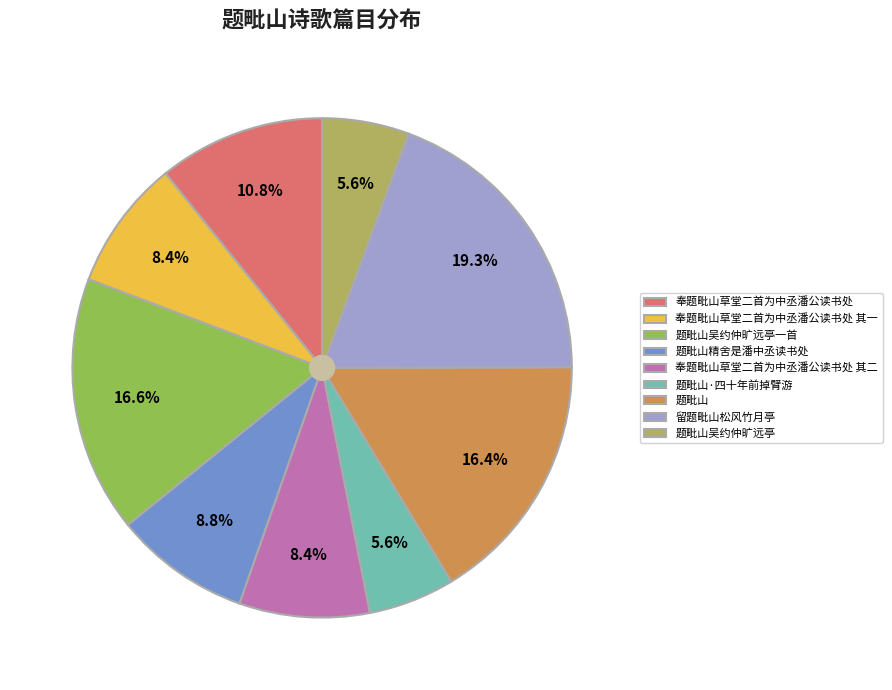

Combined, what portion of the pie is 题毗山吴约仲旷远亭一首 and 奉题毗山草堂二首为中丞潘公读书处?

27.4%